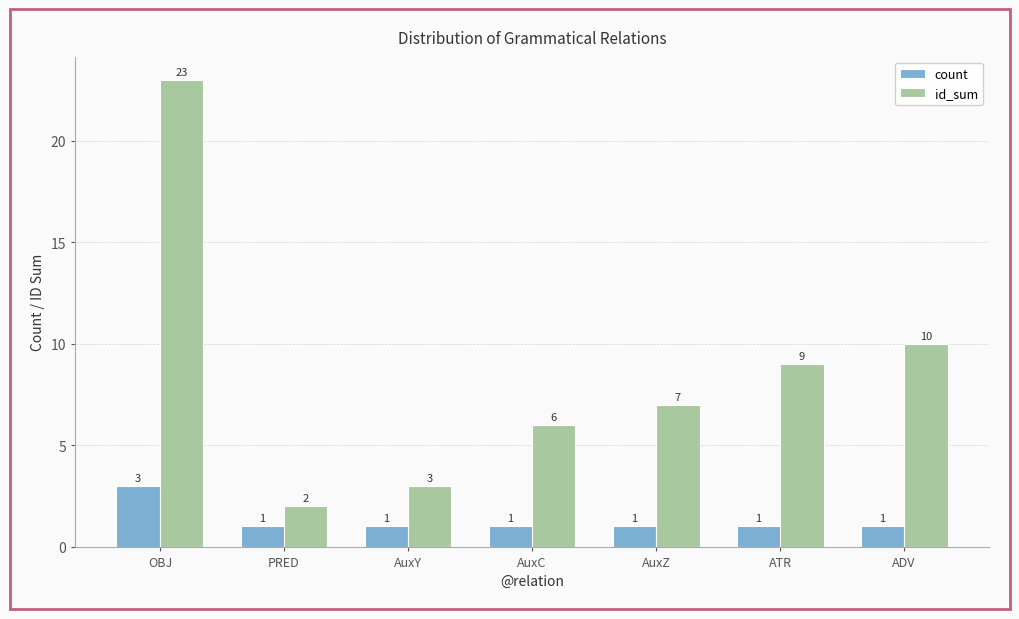

Read the id_sum value at AuxC.

6